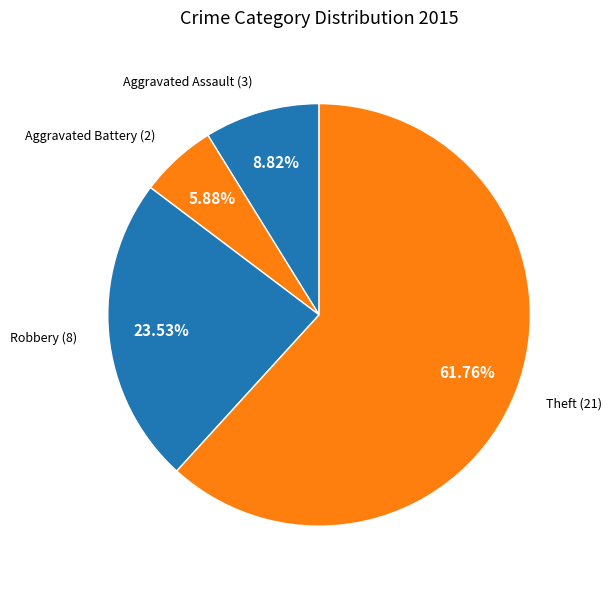

Count the number of slices in the pie.

4